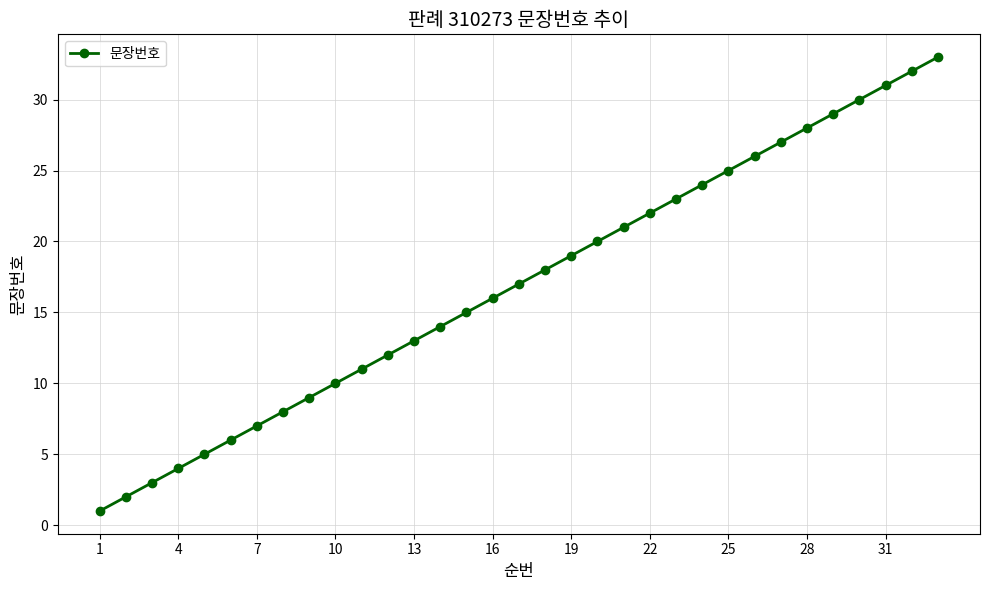

What is the average value?

17